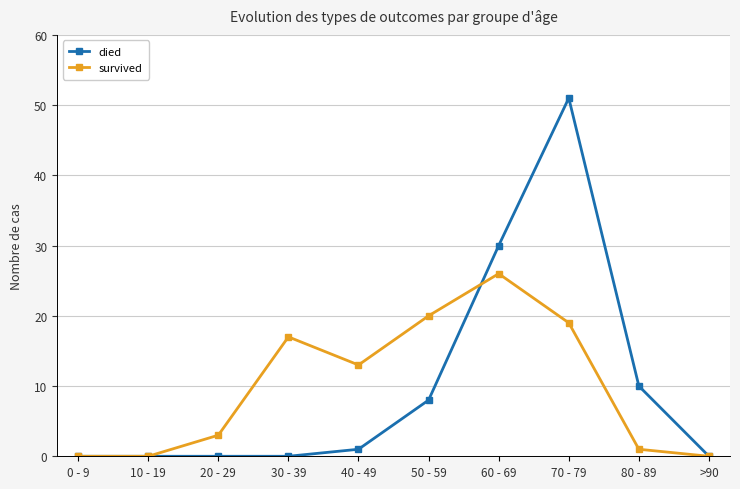

What is the maximum value shown in the chart?

51